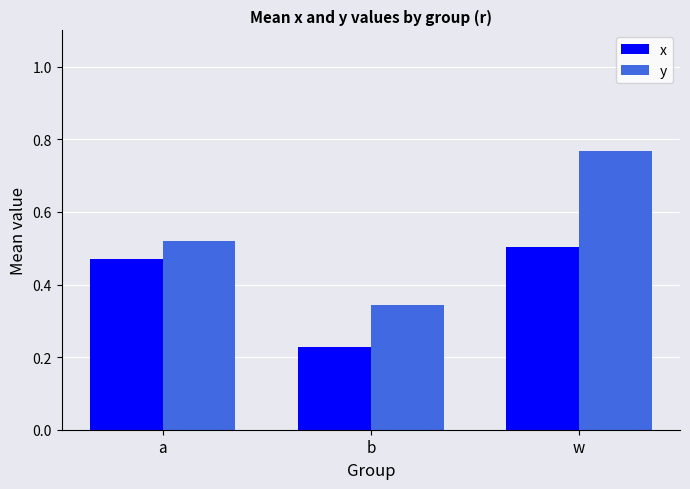

At which category is the sum across all series the highest?

w